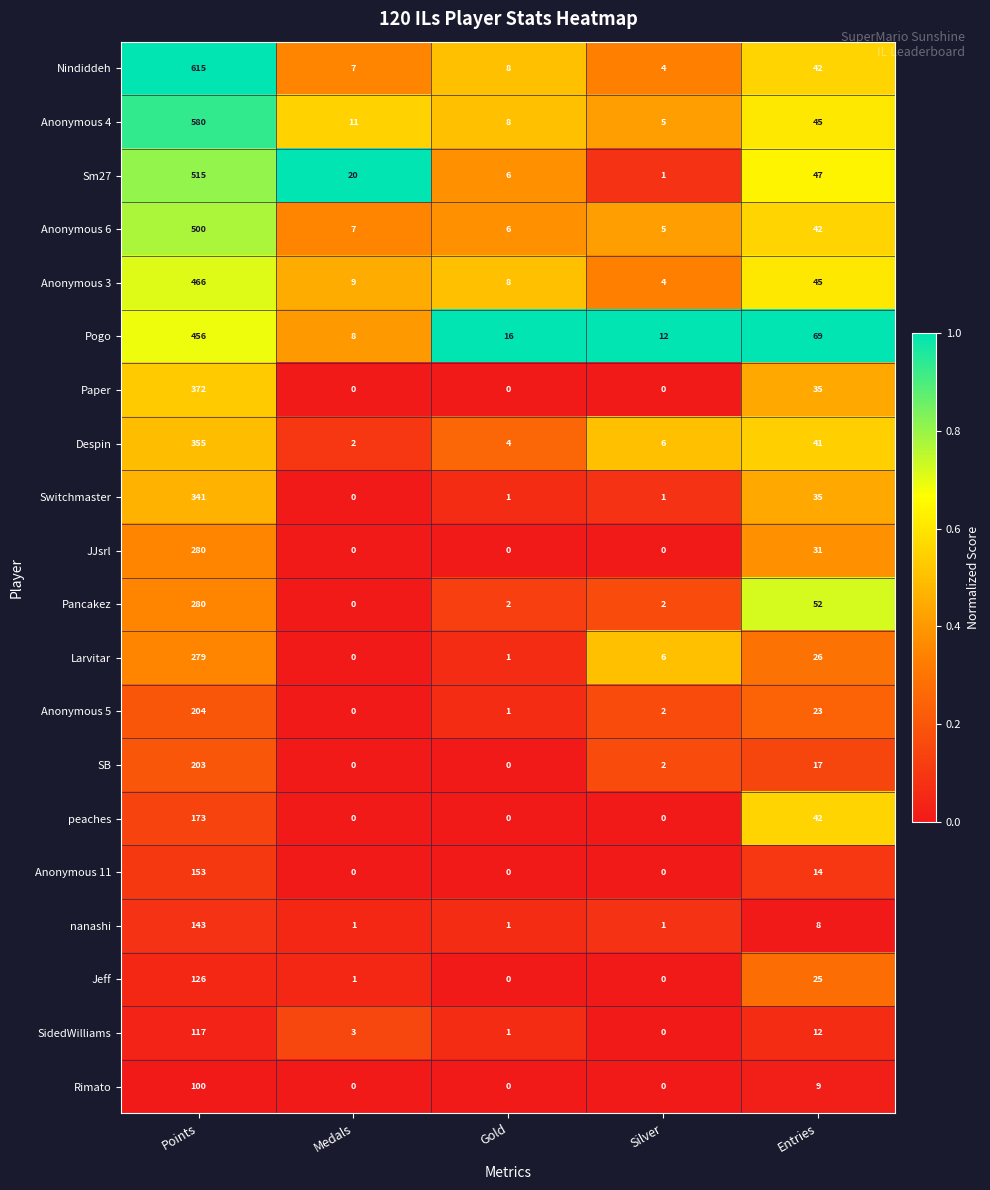

What is the total value across all series at Medals?

69